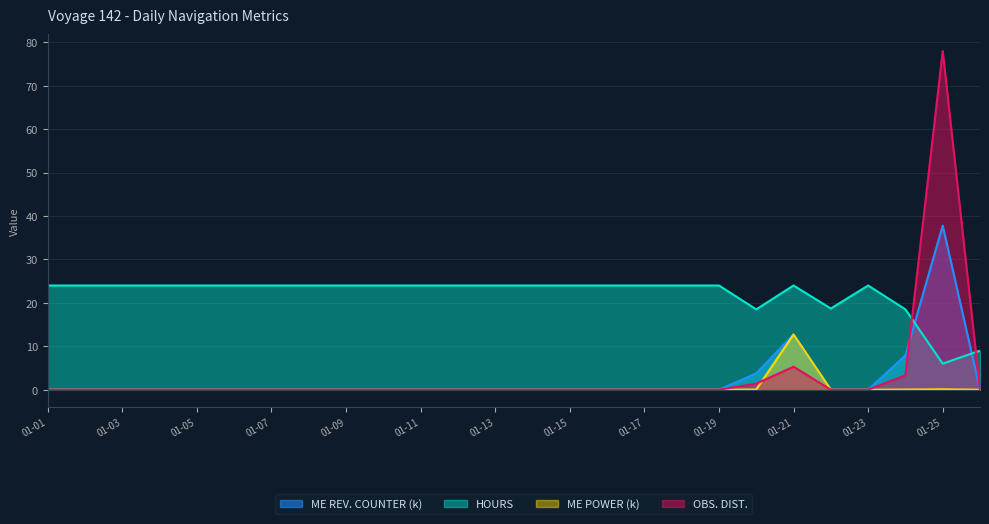

The value of ME REV. COUNTER at 2024-01-26 is -20.6. True or false?

False